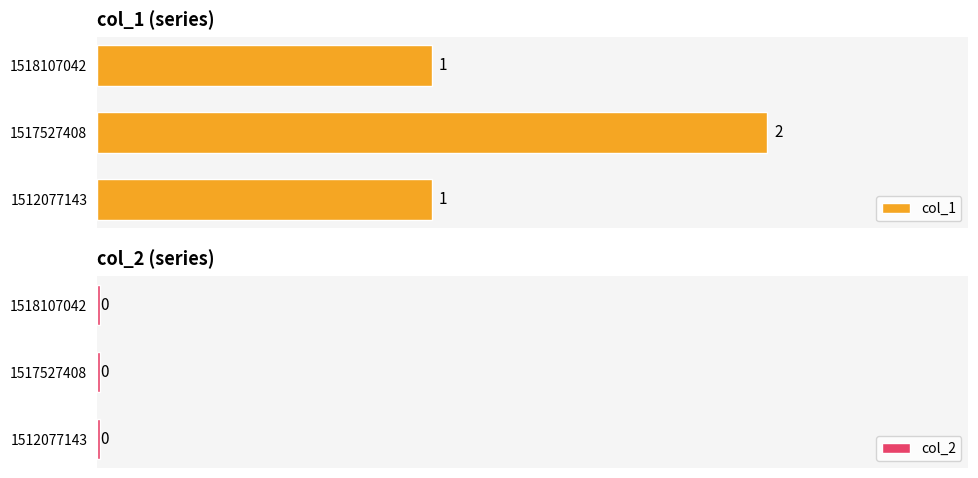

At 1518107042, list the series in order from smallest to largest.

col_2, col_1